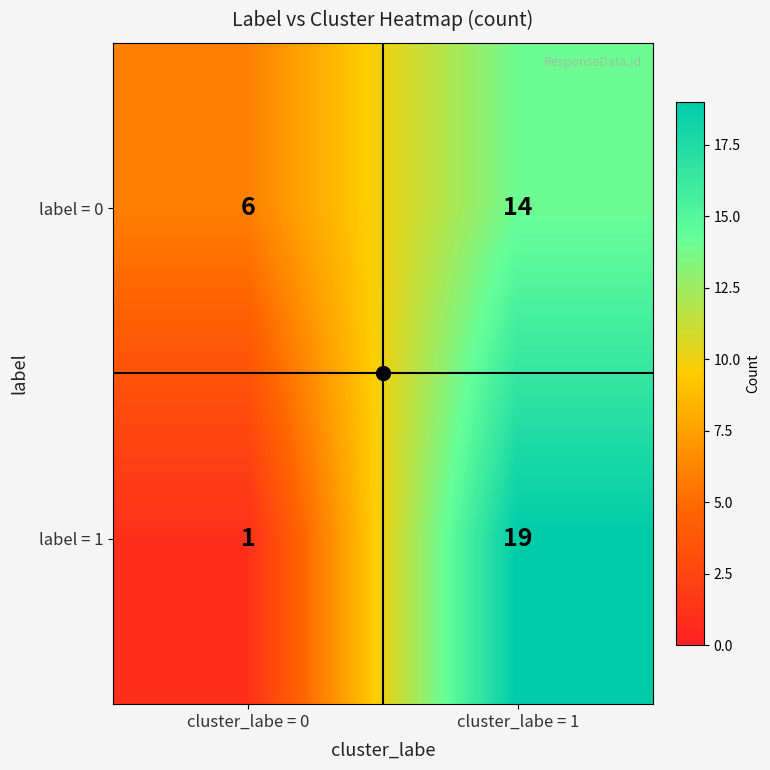

What is the sum of all label = 1 values?

20